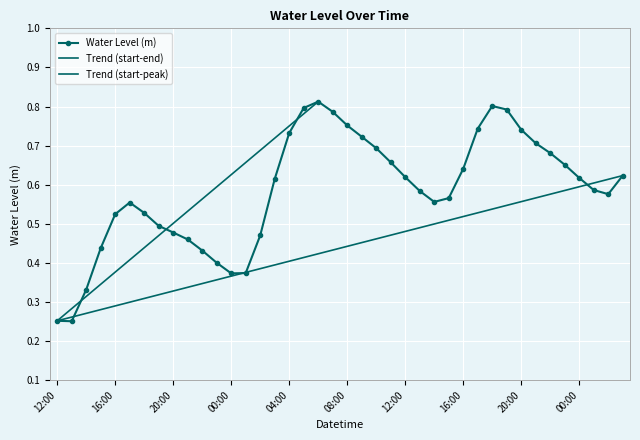

At which category does the data reach its first local peak?

2023-11-18 17:00